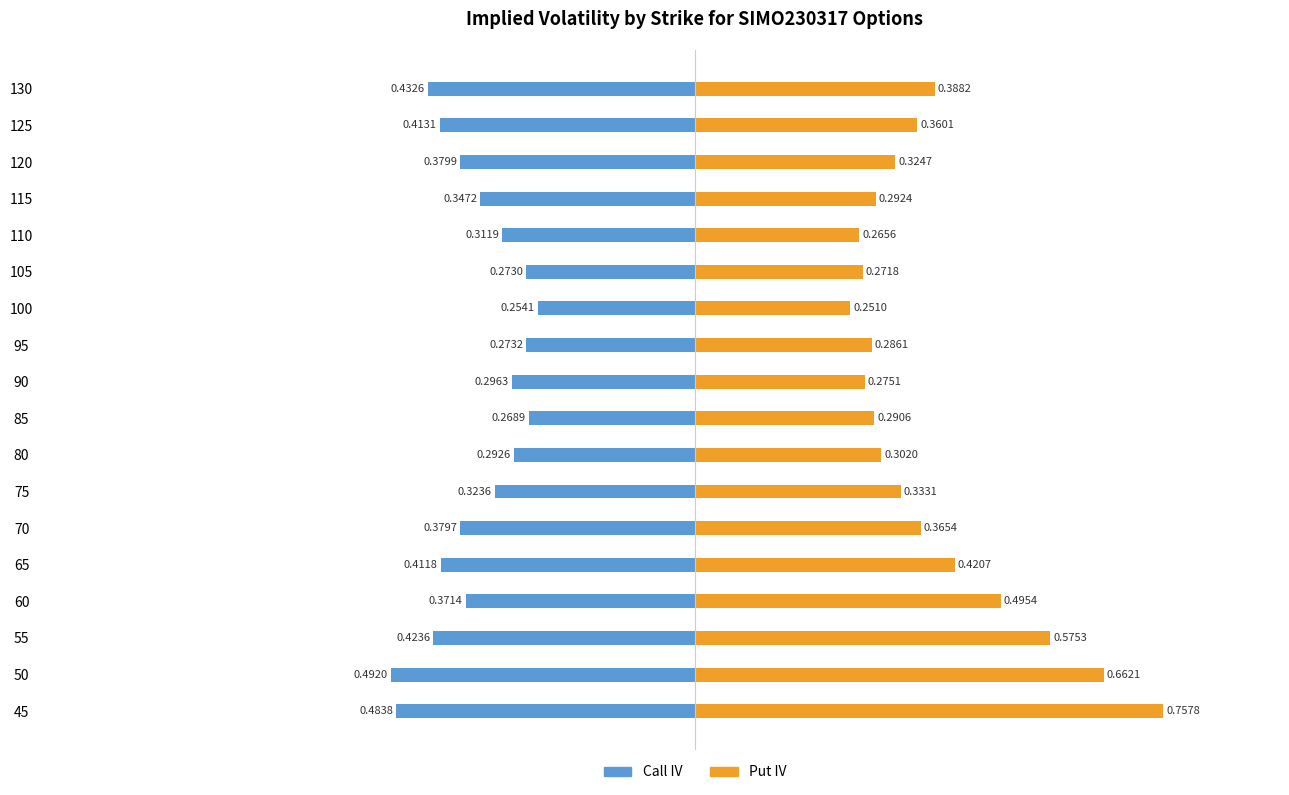

What is the difference between the maximum and minimum values in the Put IV series?

0.5